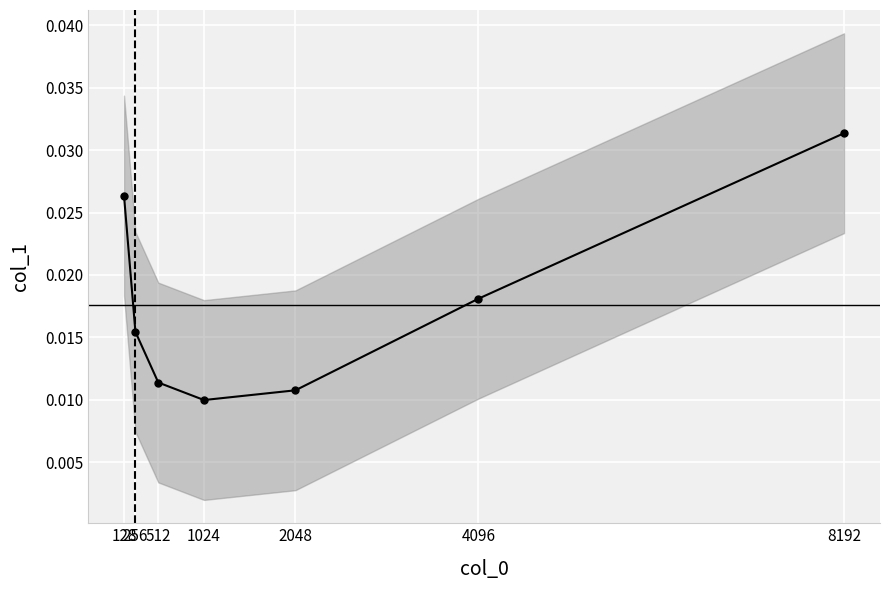

At which category does the chart reach its peak across all series?

8192